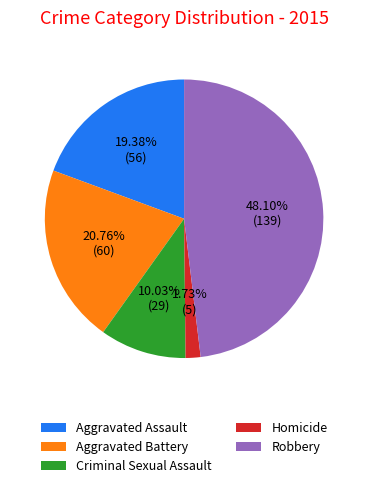

Which has a higher value, Aggravated Battery or Criminal Sexual Assault?

Aggravated Battery